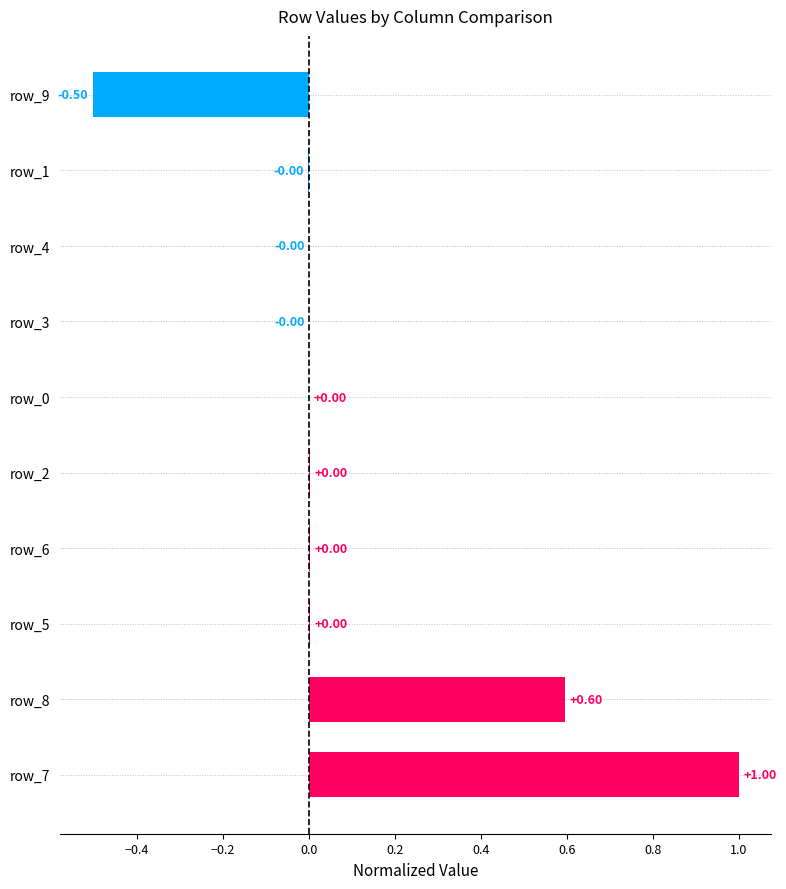

Which has a higher value, row_7 or row_8?

row_7